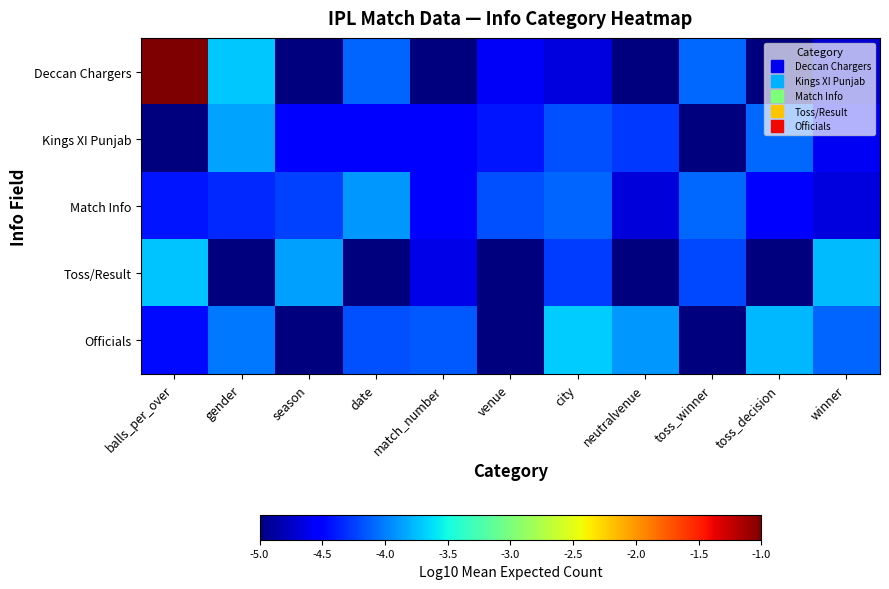

Between toss_decision and toss_winner, which is larger?

toss_winner